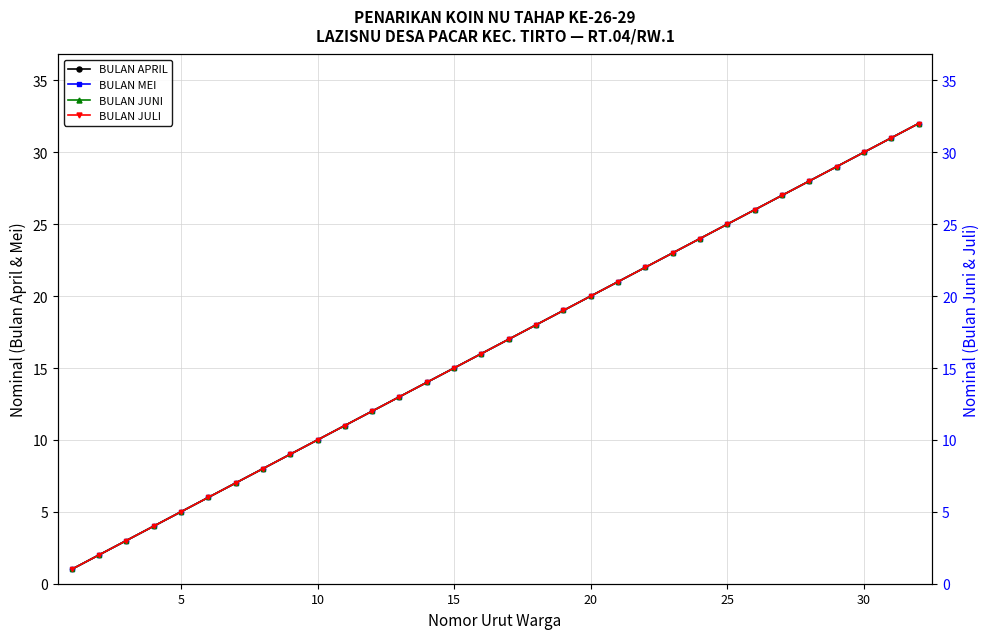

How many values in the BULAN APRIL series exceed 17?

15